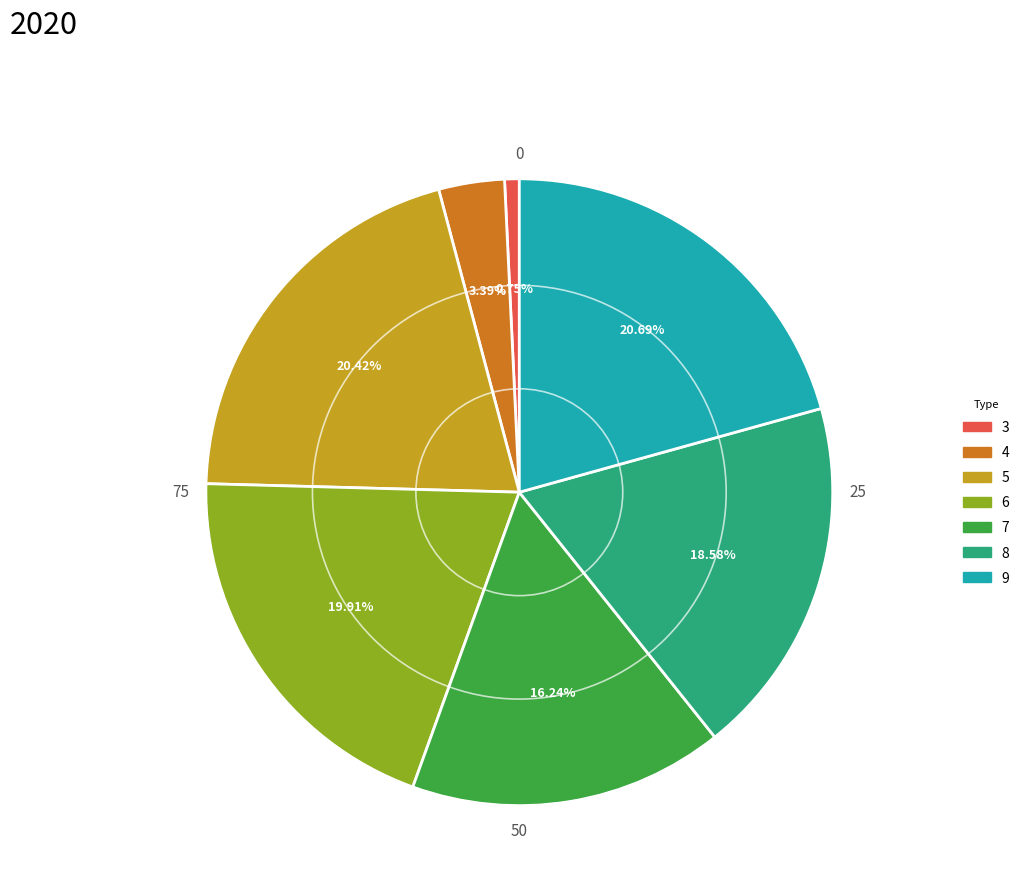

Is there any slice that represents more than half of the pie?

No